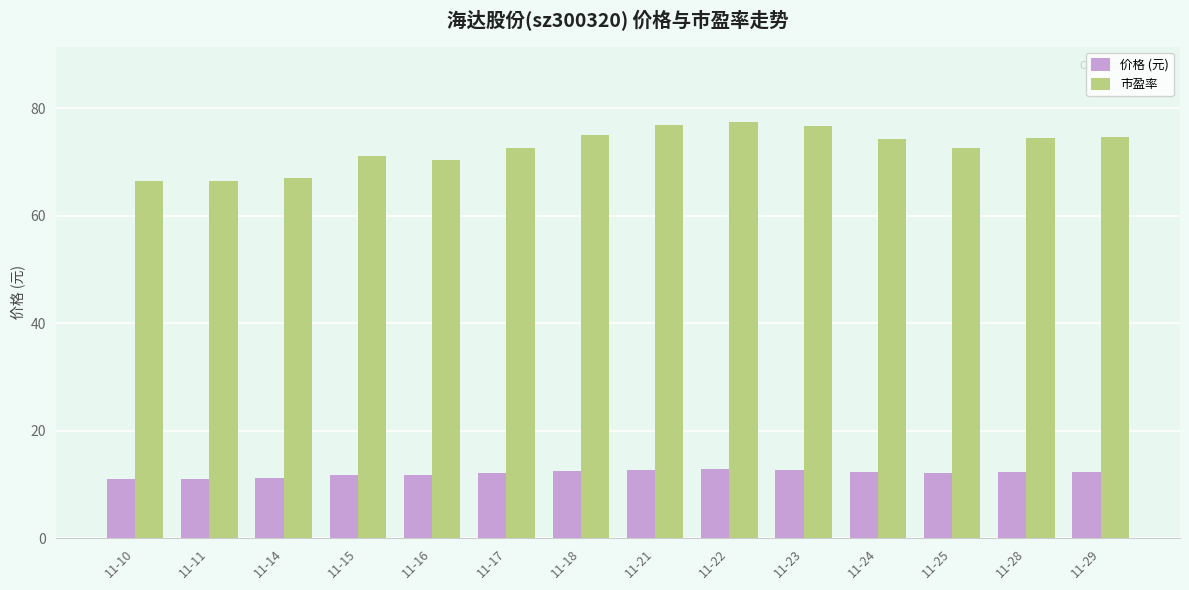

Which series has the largest range (max minus min)?

市盈率